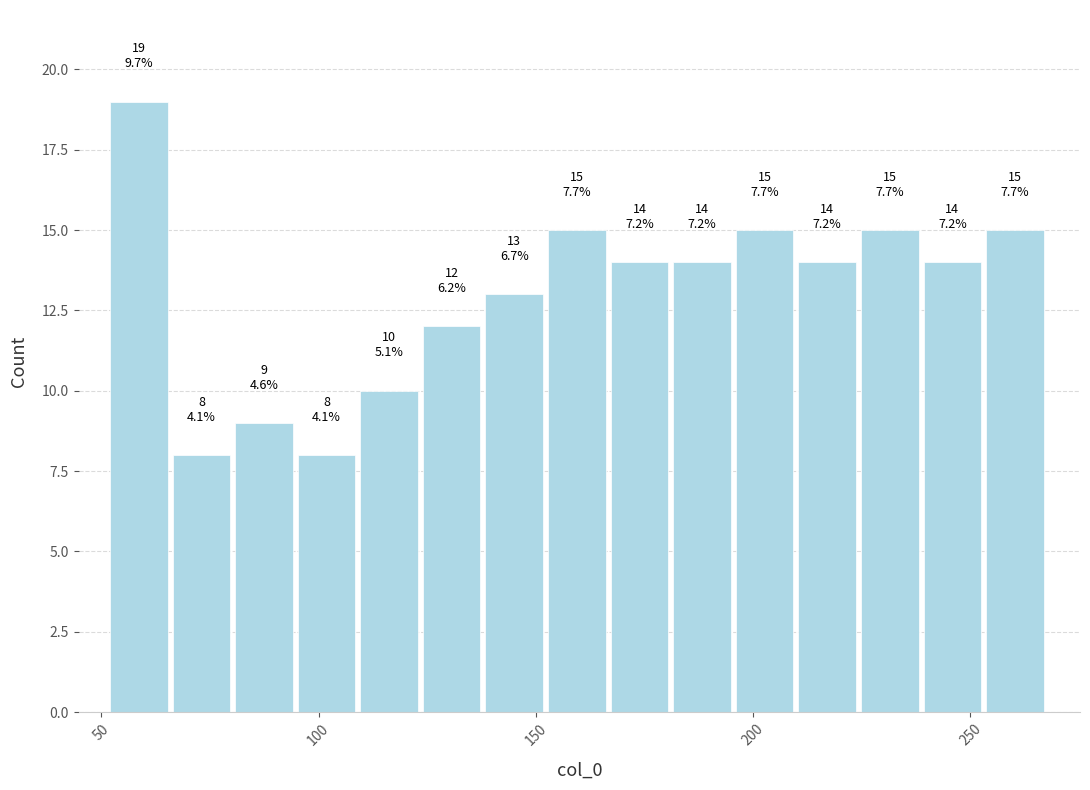

Read against the x-axis, roughly where is the centre of the tallest bar?

60